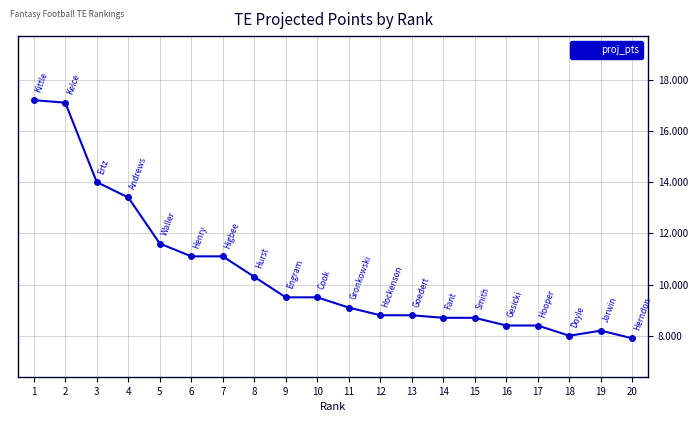

Reading left to right, transcribe all the data shown in this chart.

1=17.2	2=17.1	3=14.0	4=13.4	5=11.6	6=11.1	7=11.1	8=10.3	9=9.5	10=9.5	11=9.1	12=8.8	13=8.8	14=8.7	15=8.7	16=8.4	17=8.4	18=8.0	19=8.2	20=7.9